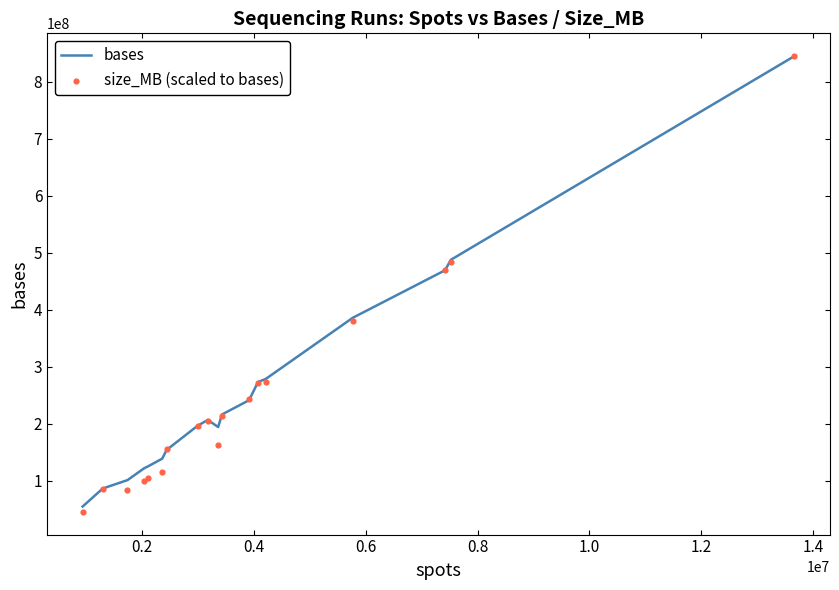

Is the value of bases at 10 greater than the value of size_MB (scaled to bases) at 12?

No